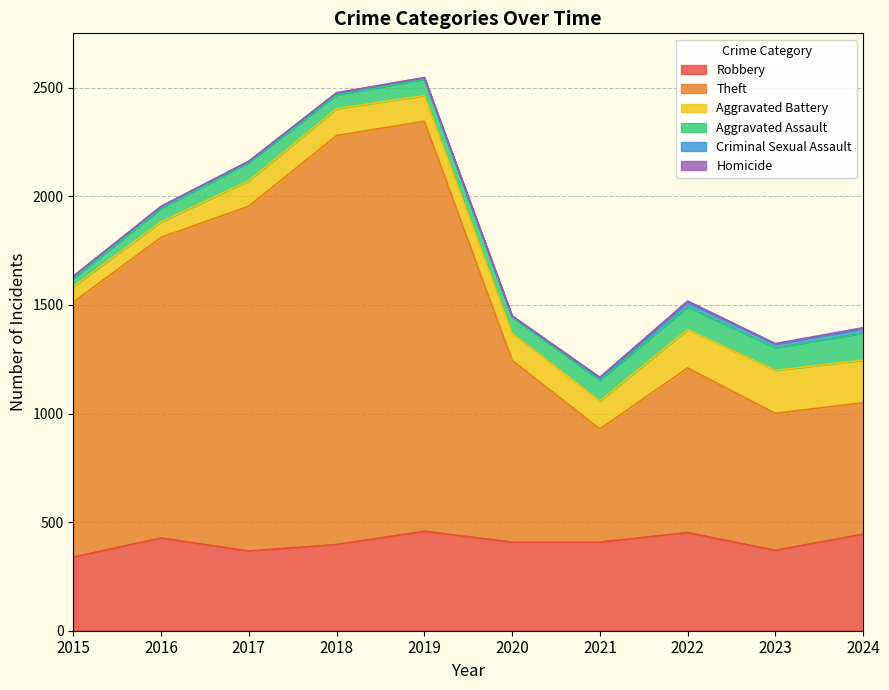

What is the difference between the Aggravated Assault values at 2017 and 2018?

21